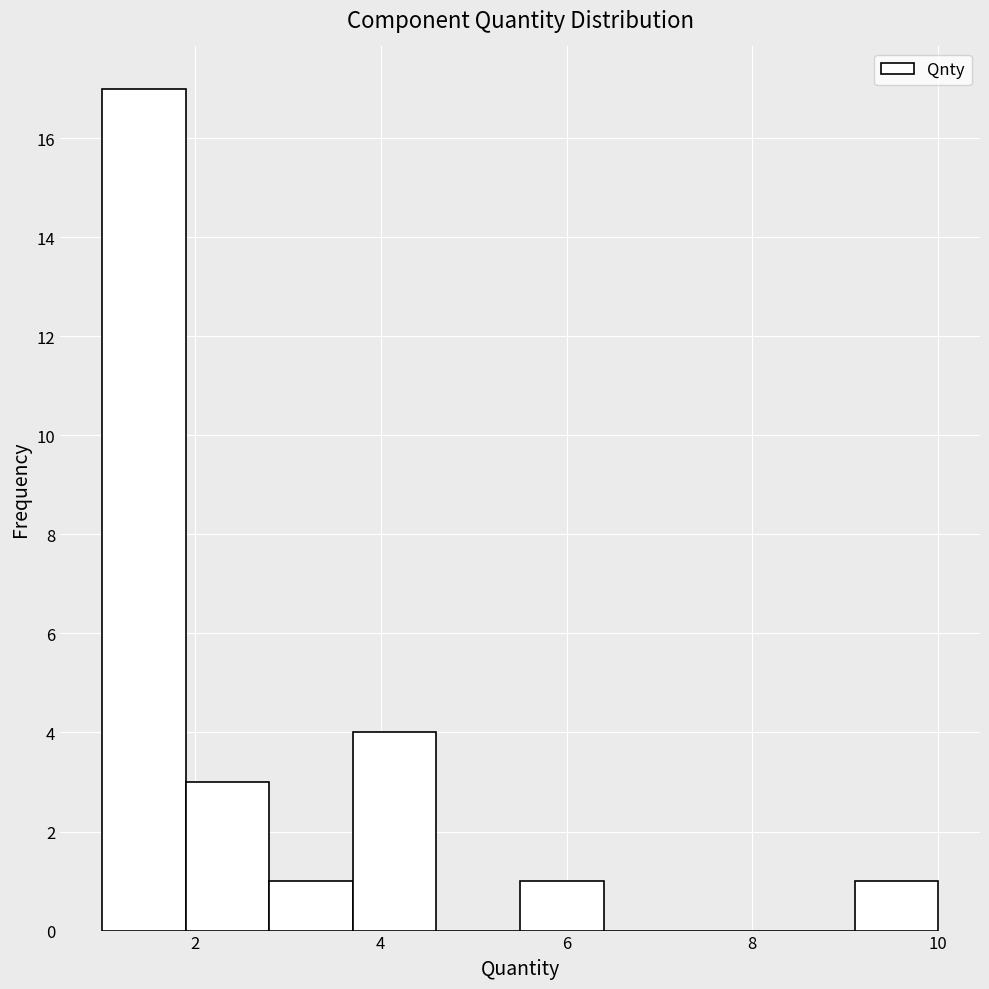

Reading left to right, transcribe this chart: for each bar, give the range it covers on the x-axis and its height. Neither the bar edges nor the heights are printed on the chart, so give them approximately, as read against the axes.

1.0 to 1.9: 17
1.9 to 2.8: 3
2.8 to 3.7: 1
3.7 to 4.6: 4
4.6 to 5.5: 0
5.5 to 6.4: 1
6.4 to 7.3: 0
7.3 to 8.2: 0
8.2 to 9.1: 0
9.1 to 10.0: 1